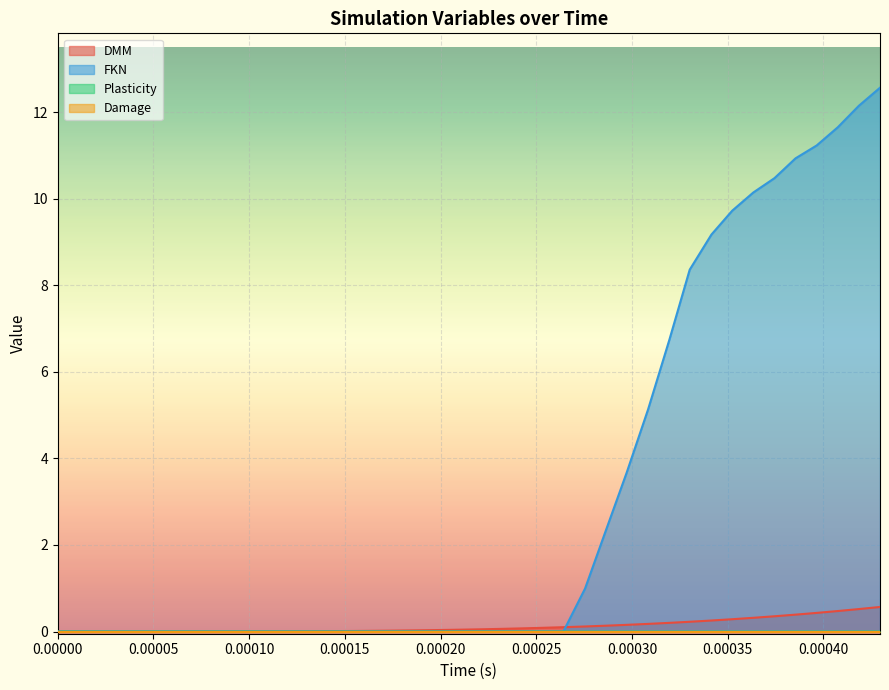

True or false: DMM has a value of 0.1 at 25.

False